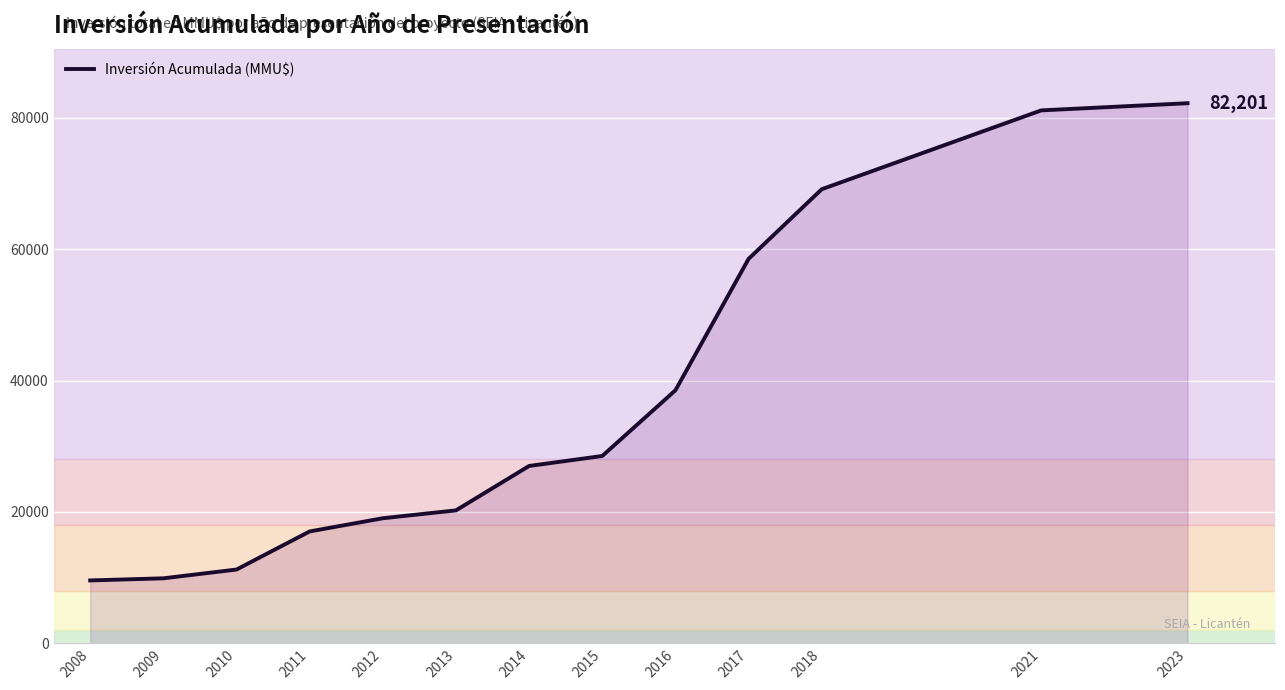

Which has a higher value, 2010 or 2011?

2011